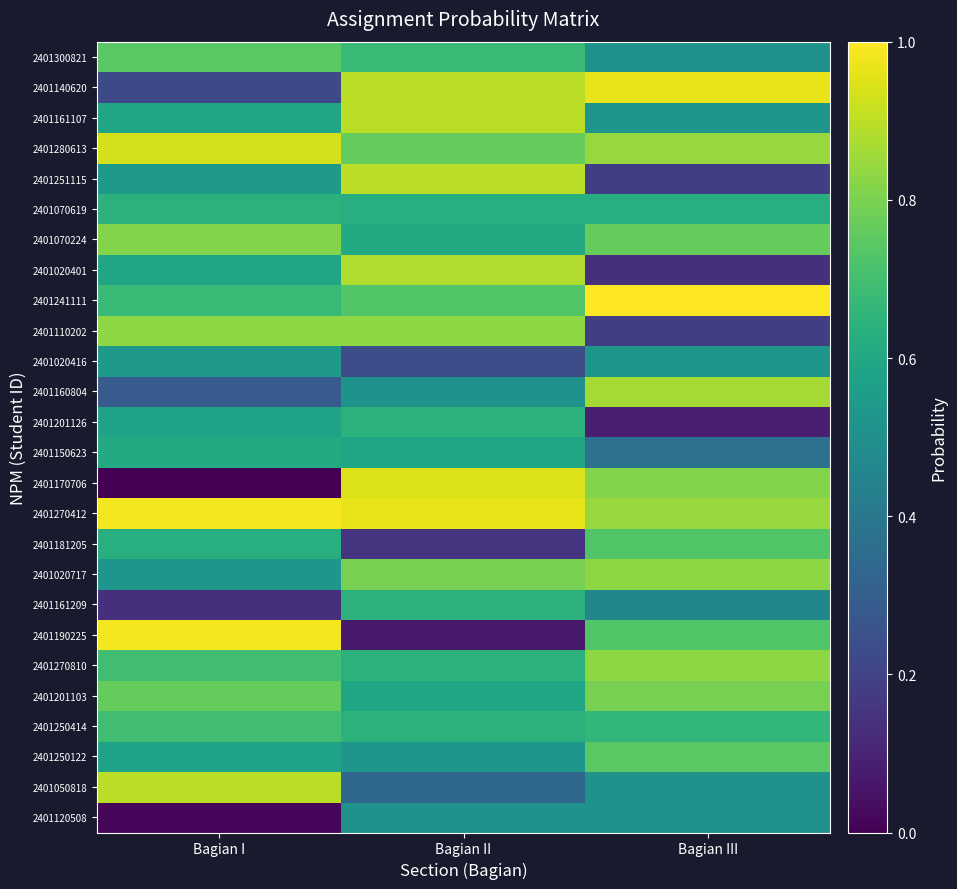

Rank the series at Bagian II from lowest to highest value.

2401190225, 2401181205, 2401020416, 2401050818, 2401160804, 2401120508, 2401250122, 2401150623, 2401201103, 2401070224, 2401070619, 2401201126, 2401161209, 2401270810, 2401250414, 2401300821, 2401241111, 2401280613, 2401020717, 2401110202, 2401020401, 2401140620, 2401161107, 2401251115, 2401170706, 2401270412